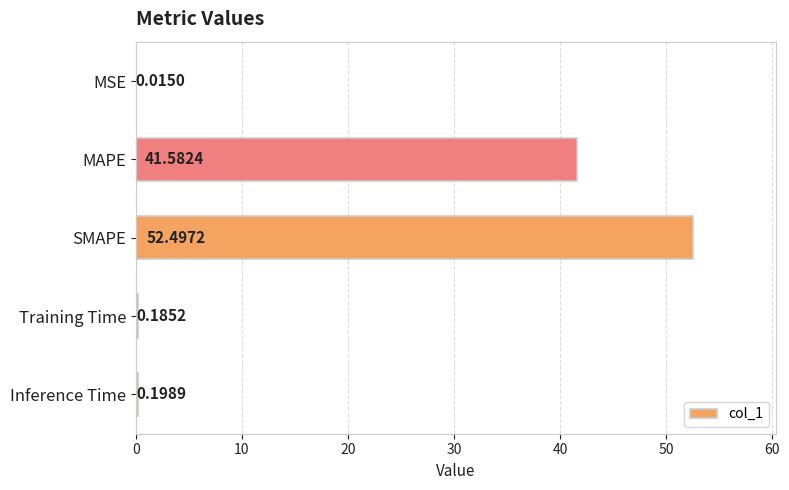

Between Training Time and MAPE, which is larger?

MAPE